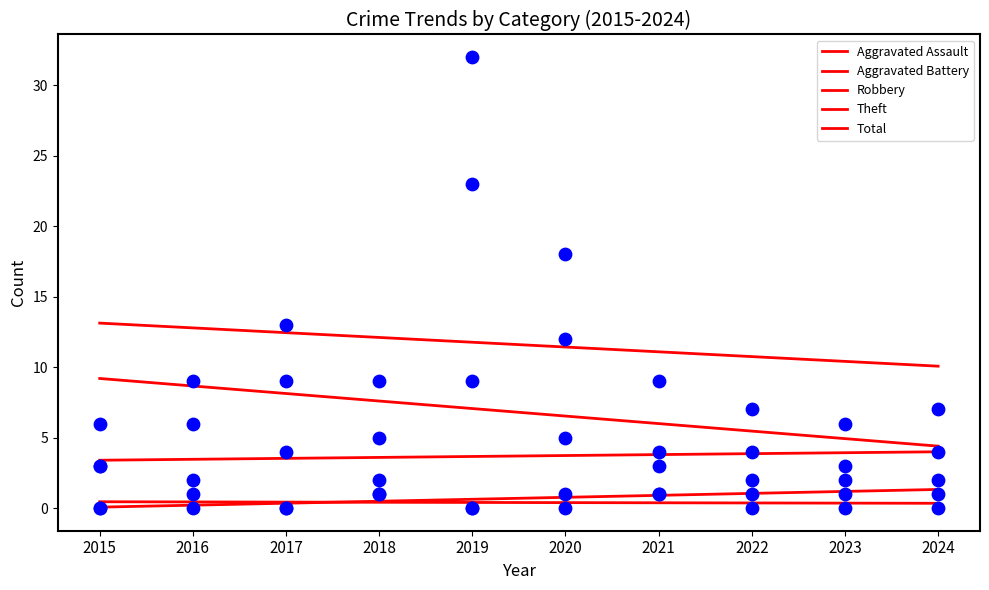

What are all the series names shown in the legend?

Aggravated Assault, Aggravated Battery, Robbery, Theft, Total